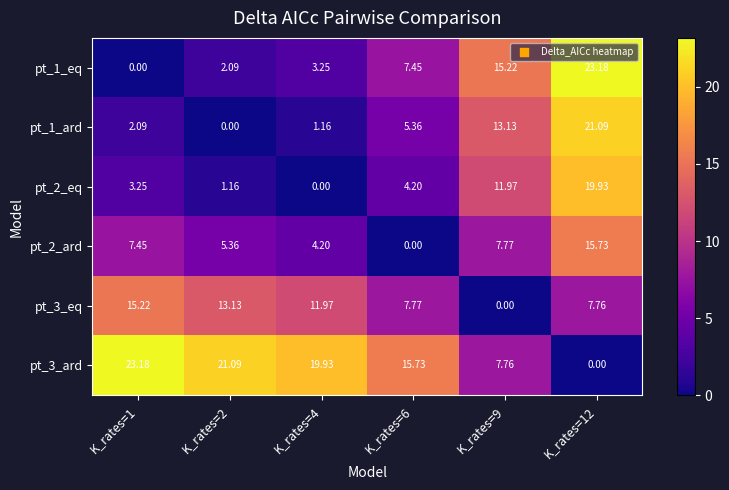

Is the value of pt_3_eq at K_rates=4 greater than the value of pt_2_eq at K_rates=2?

Yes